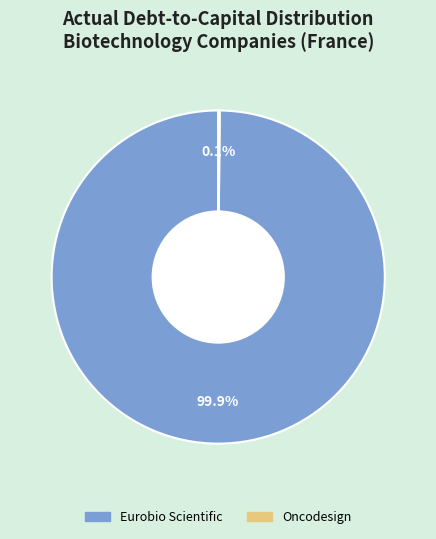

Does any single category account for the majority?

Yes